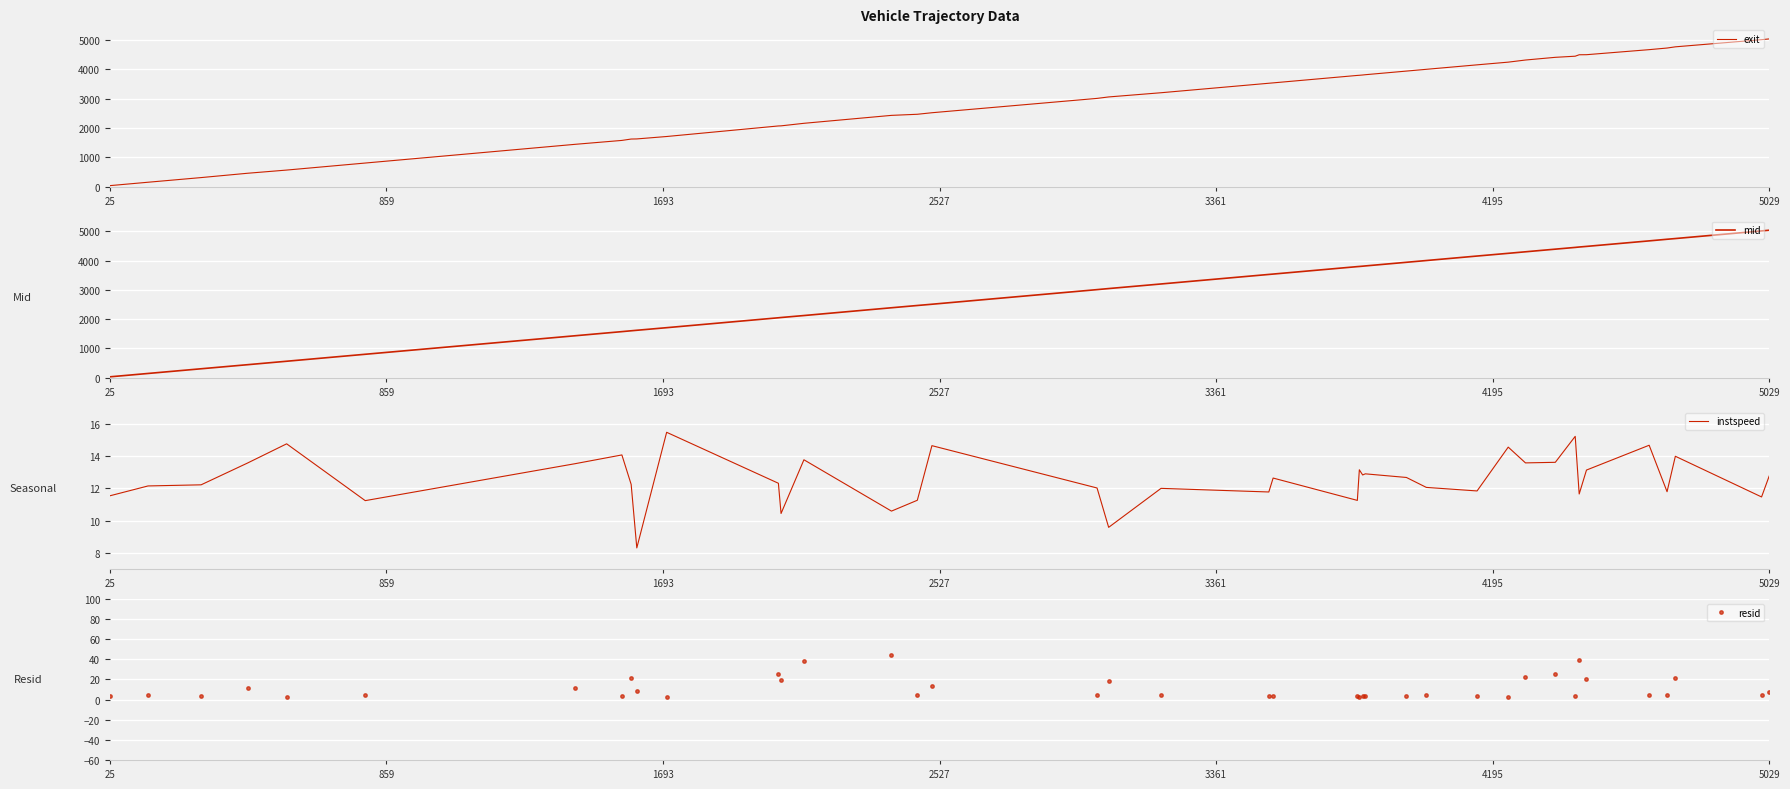

What are all the series names shown in the legend?

exit, mid, instspeed, resid